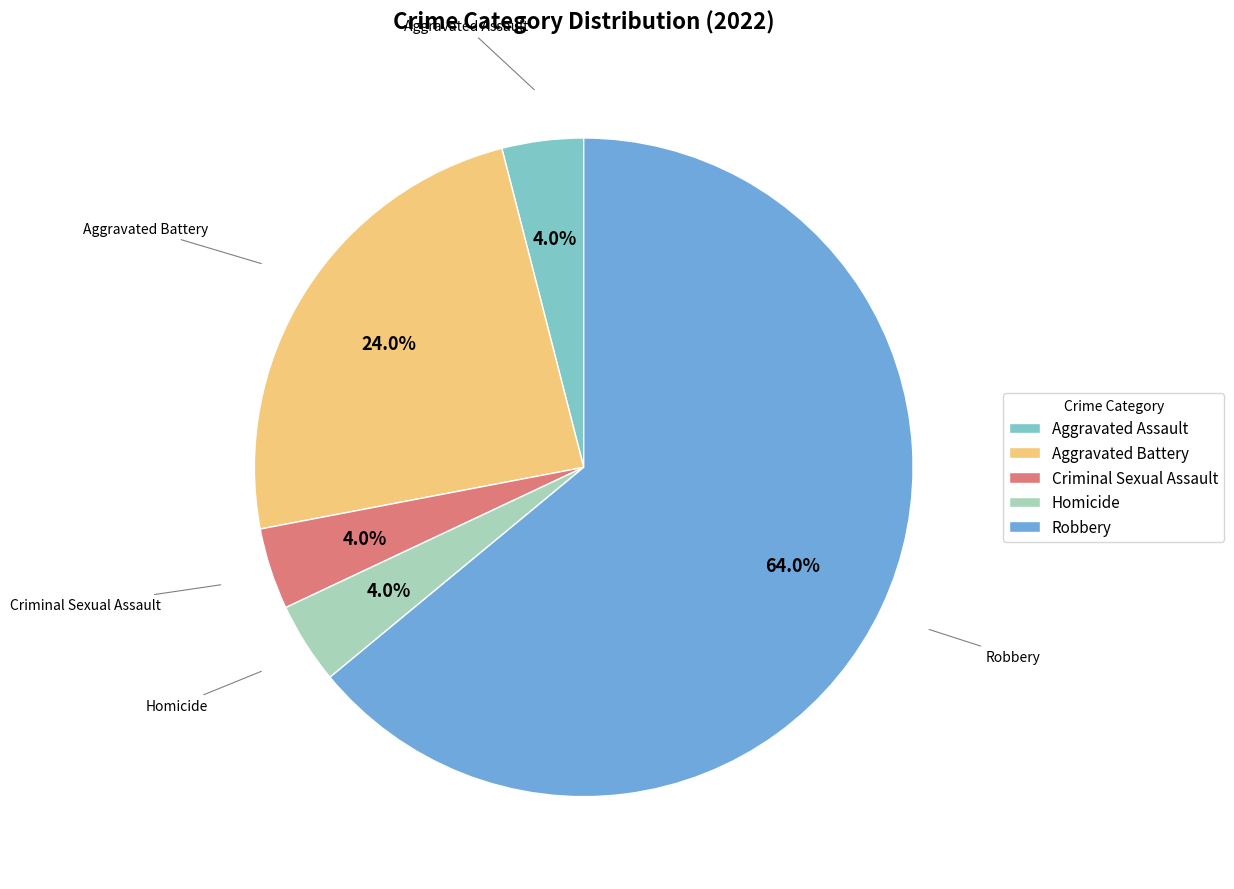

What is the ratio of the value at Aggravated Assault to the value at Homicide?

1.0